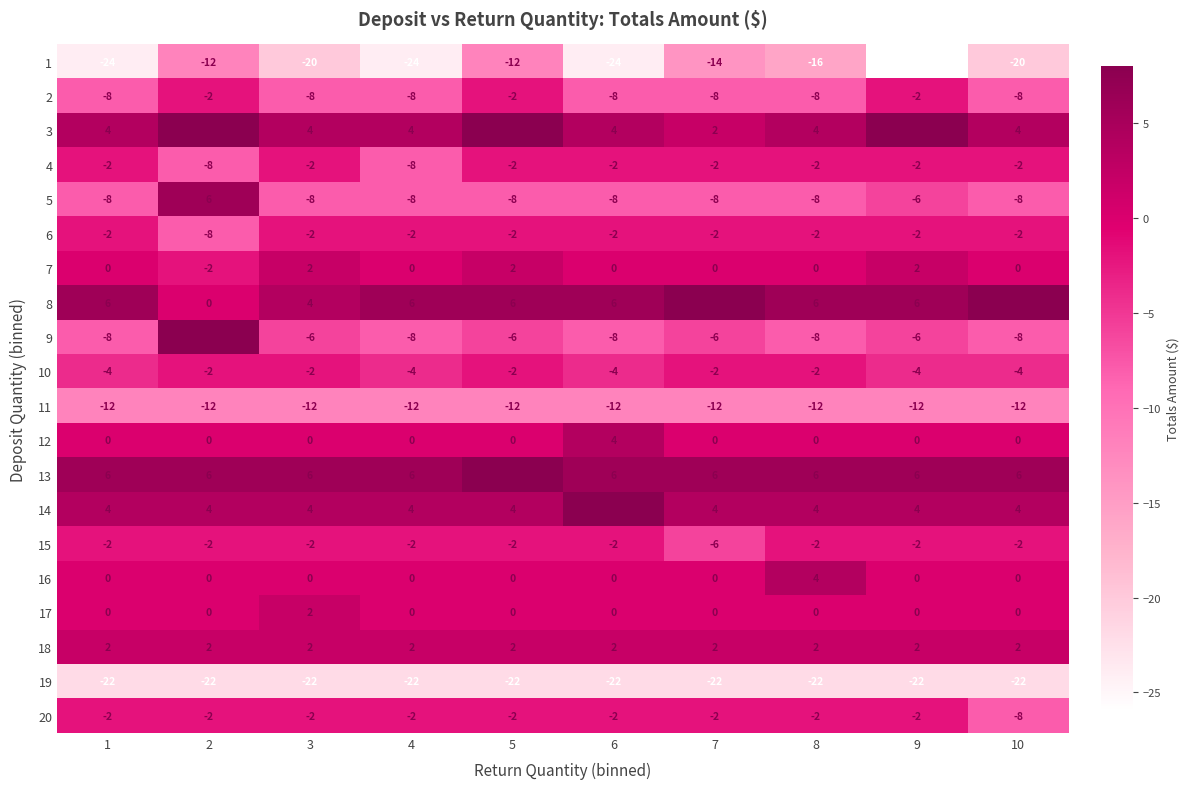

Which category has the lowest value across all series?

9